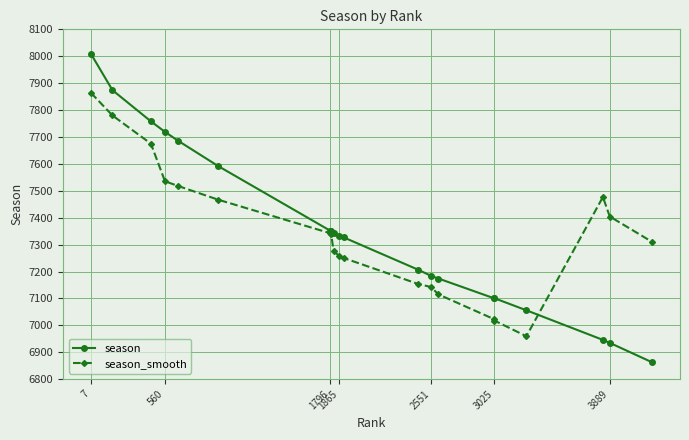

What are all the series names shown in the legend?

season, season_smooth